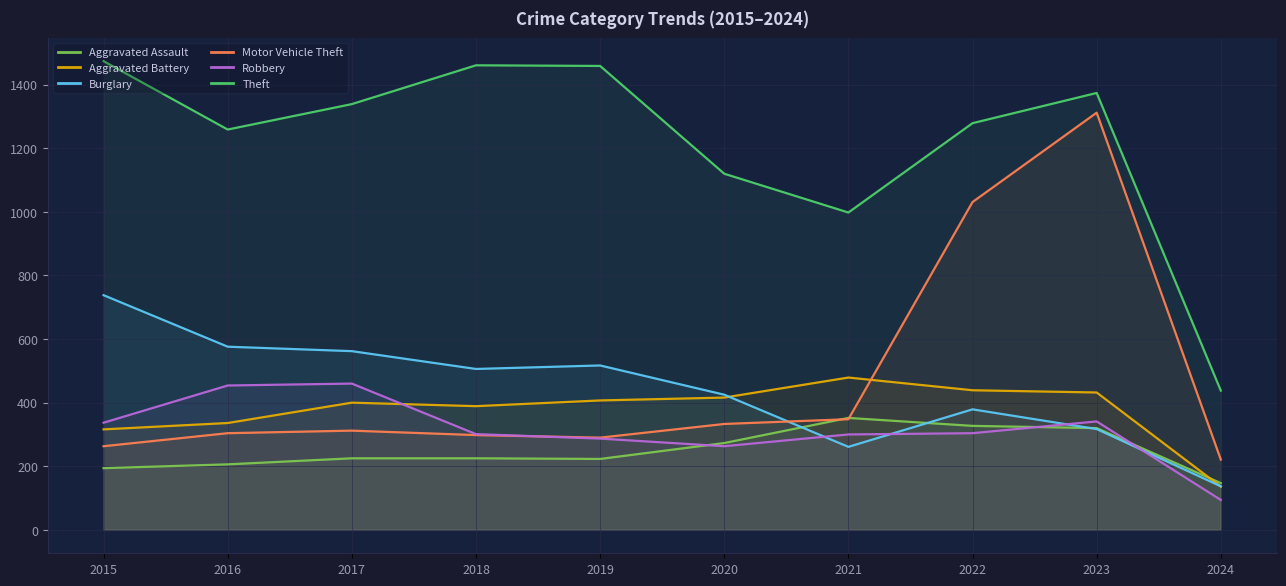

What is the approximate value of Theft at 2016?

1259